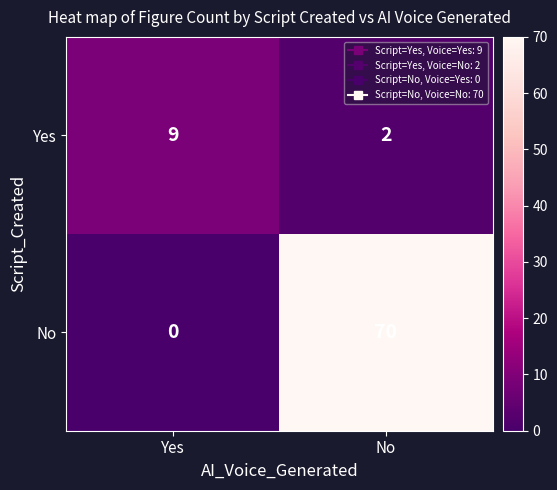

The No series shows 20 at No. True or false?

False